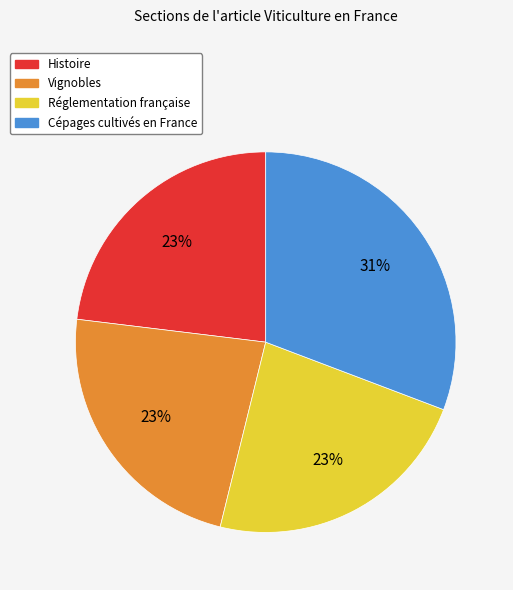

True or false: Vignobles accounts for 9% of the total.

False